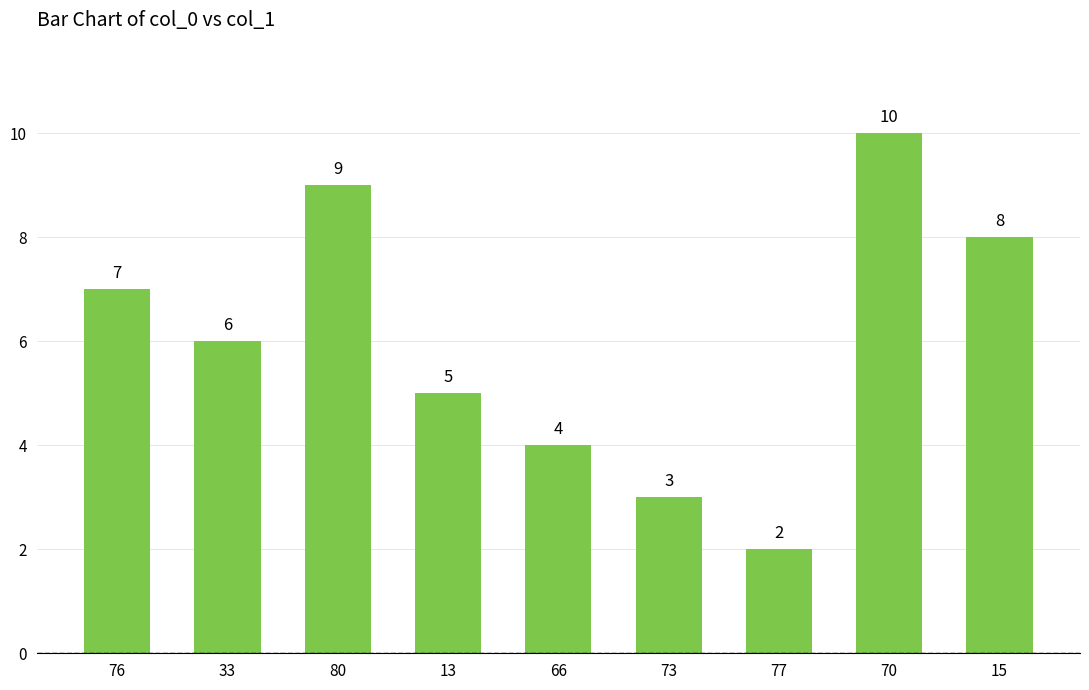

The chart shows a value of 3 at 73. True or false?

True